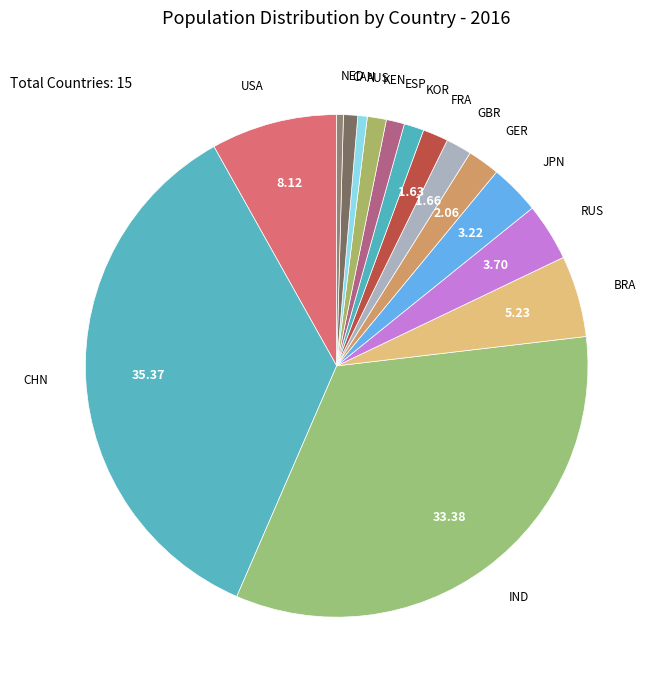

Does KOR represent more than half of the total?

No